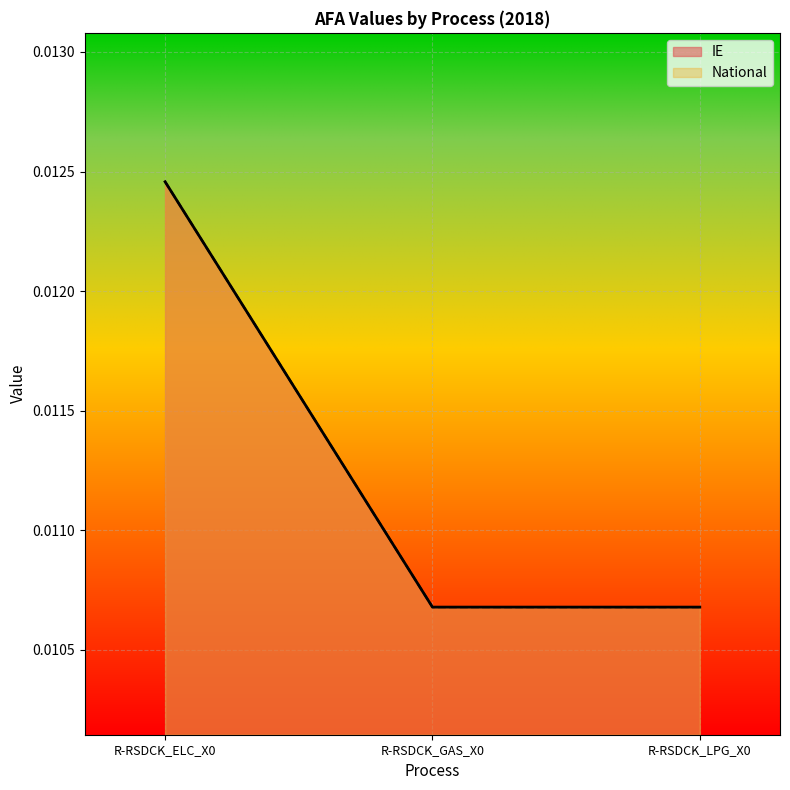

The IE series shows 0.0 at R-RSDCK_ELC_X0. True or false?

False